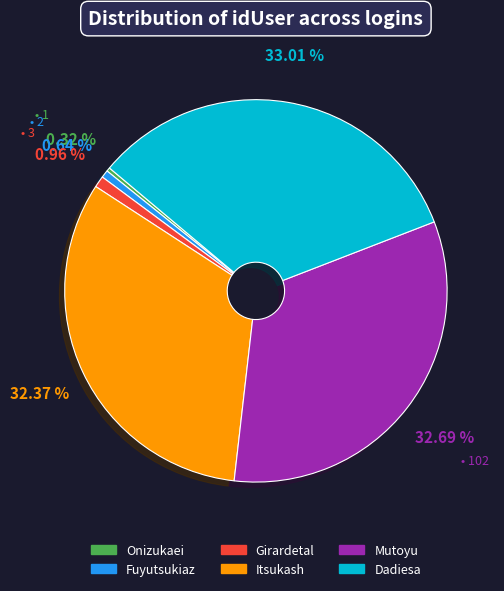

To the nearest percent, what is the difference between the largest and smallest slice percentages?

33%